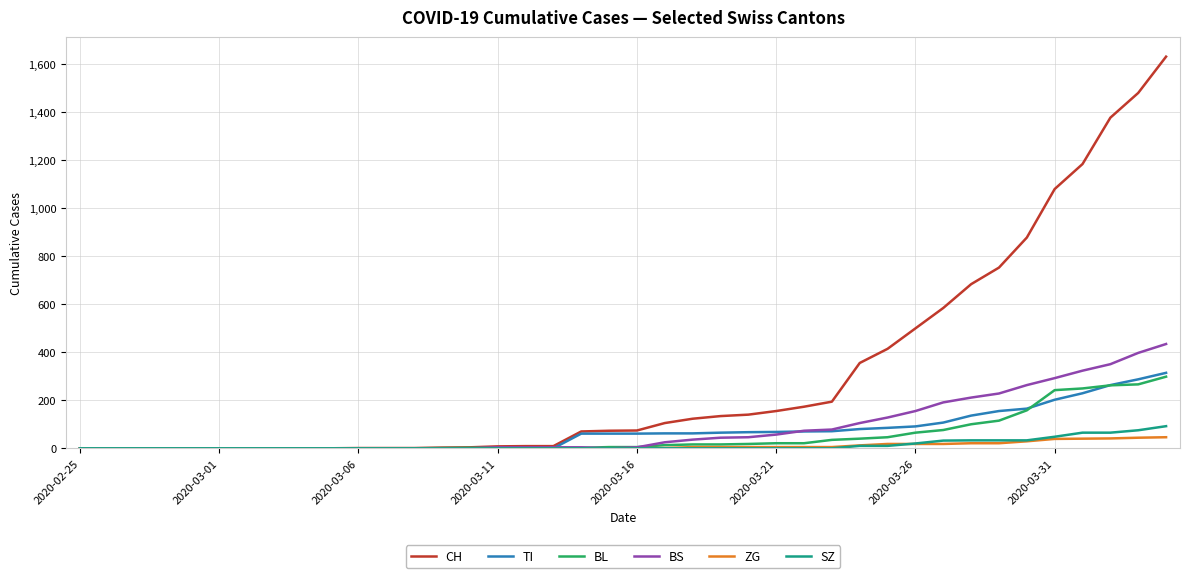

Which series has the widest spread of values?

CH